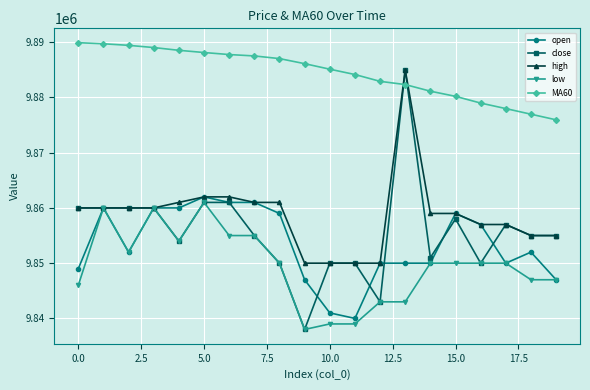

What is the value of the high point at the 1st from the left?

9860000